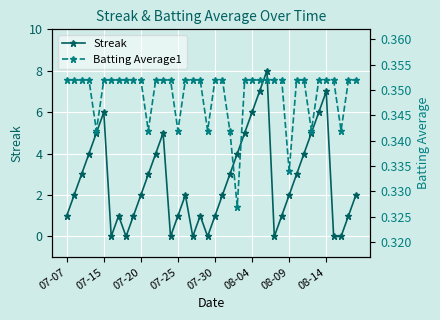

What is the maximum value for Streak?

8